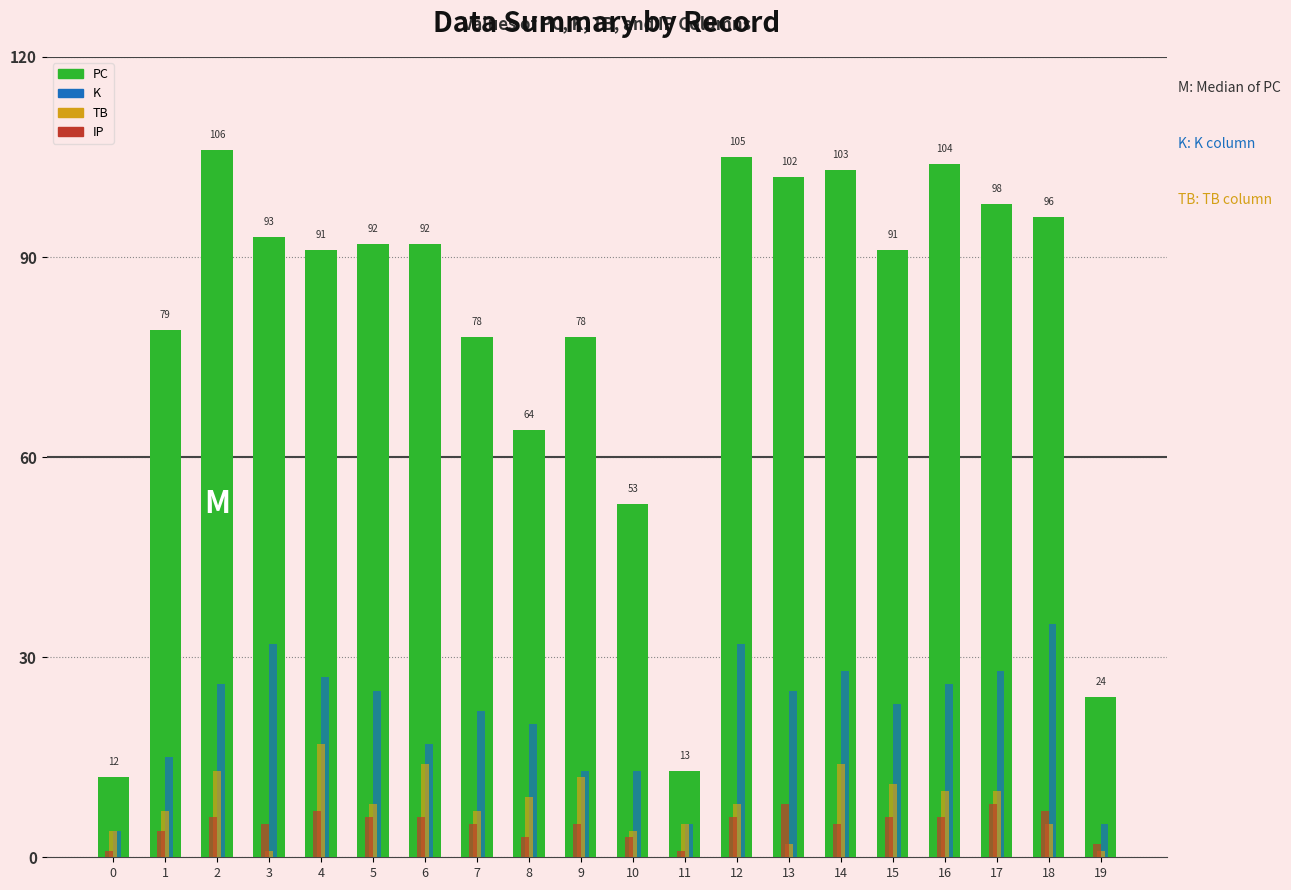

Which series has the largest range (max minus min)?

PC